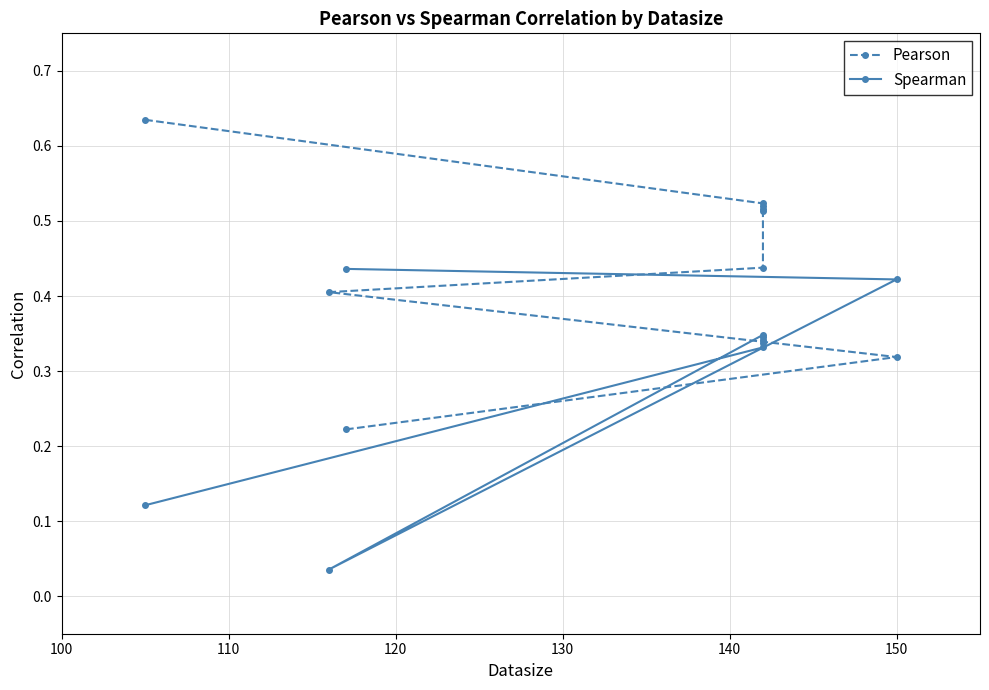

What is the approximate value of Spearman at 140?

0.3